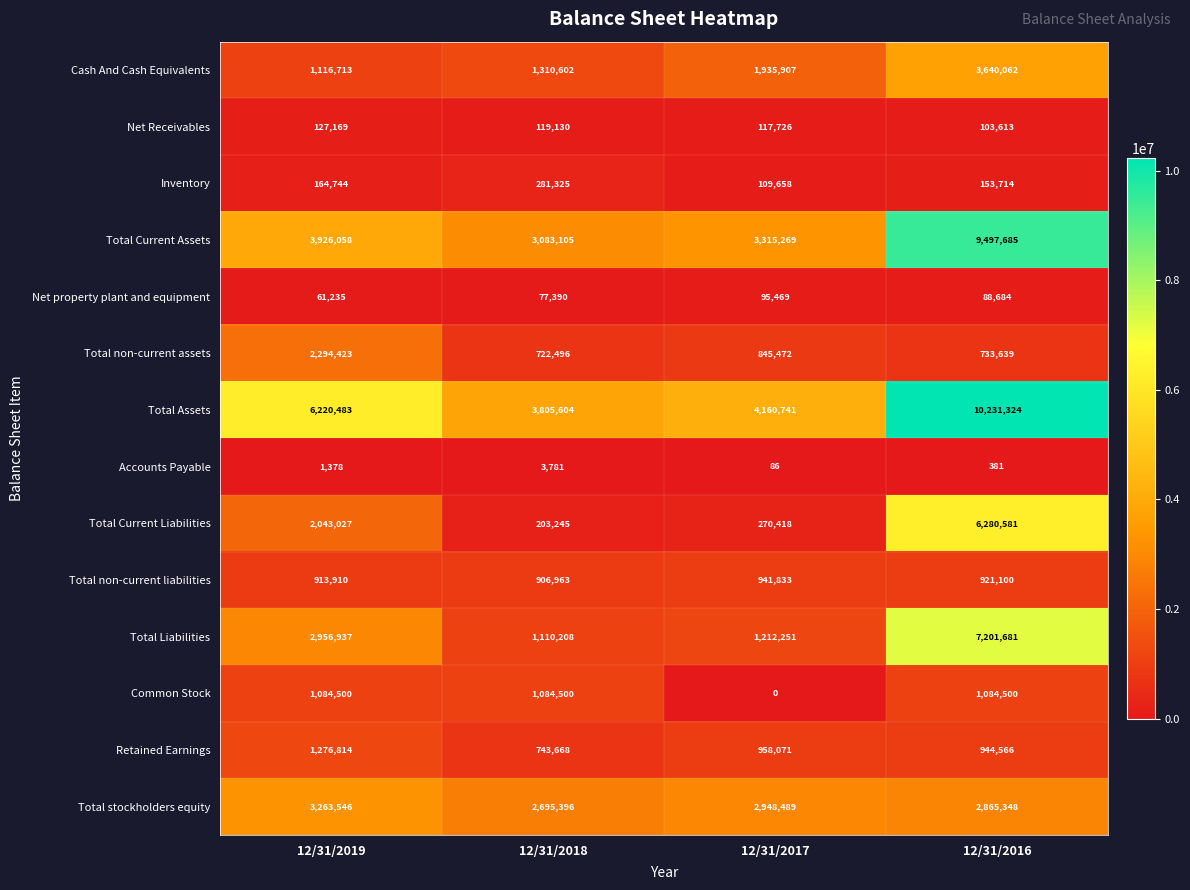

At 12/31/2019, list the series in order from largest to smallest.

Total Assets, Total Current Assets, Total stockholders equity, Total Liabilities, Total non-current assets, Total Current Liabilities, Retained Earnings, Cash And Cash Equivalents, Common Stock, Total non-current liabilities, Inventory, Net Receivables, Net property plant and equipment, Accounts Payable